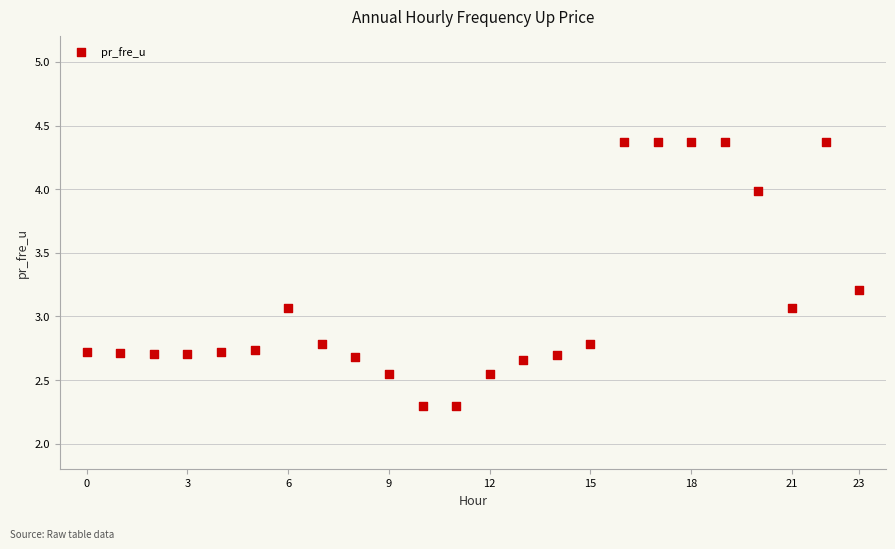

How many points are shown in the scatter plot?

24